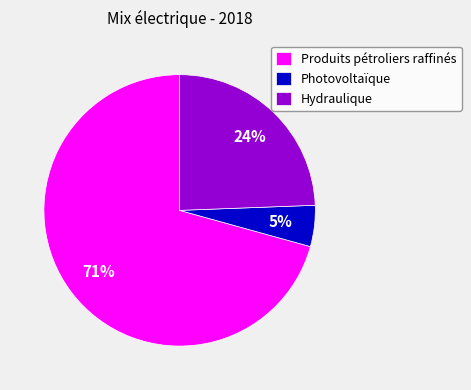

Is it true that Hydraulique is 16% of the pie?

False